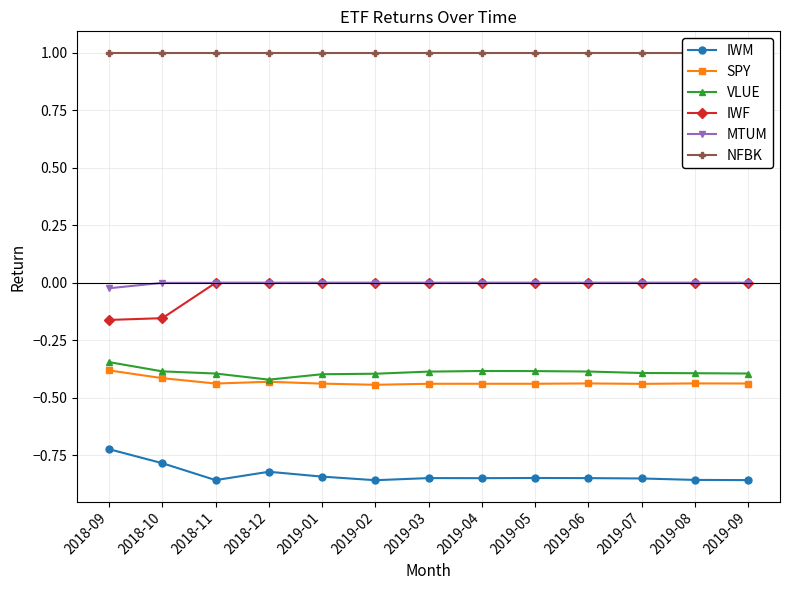

Between 2019-05 and 2019-06, which series saw the biggest shift?

VLUE